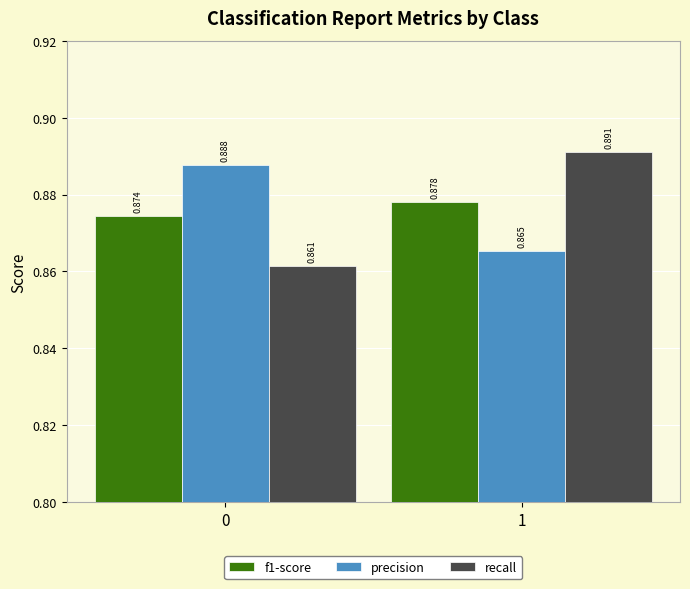

Is the value of recall at 1 greater than the value of precision at 1?

Yes